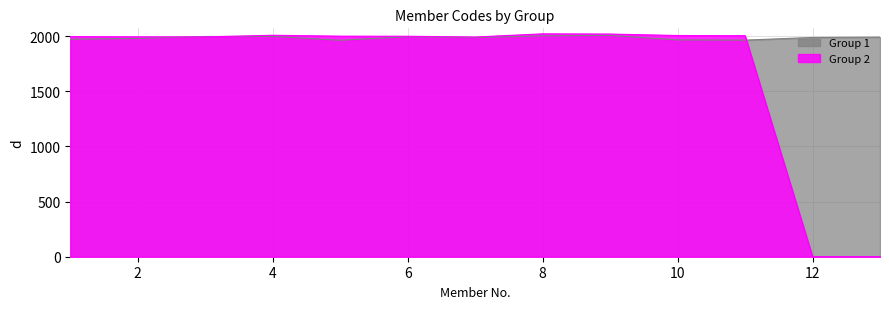

What is the value of the Group 1 point at the 4th from the left?

1999